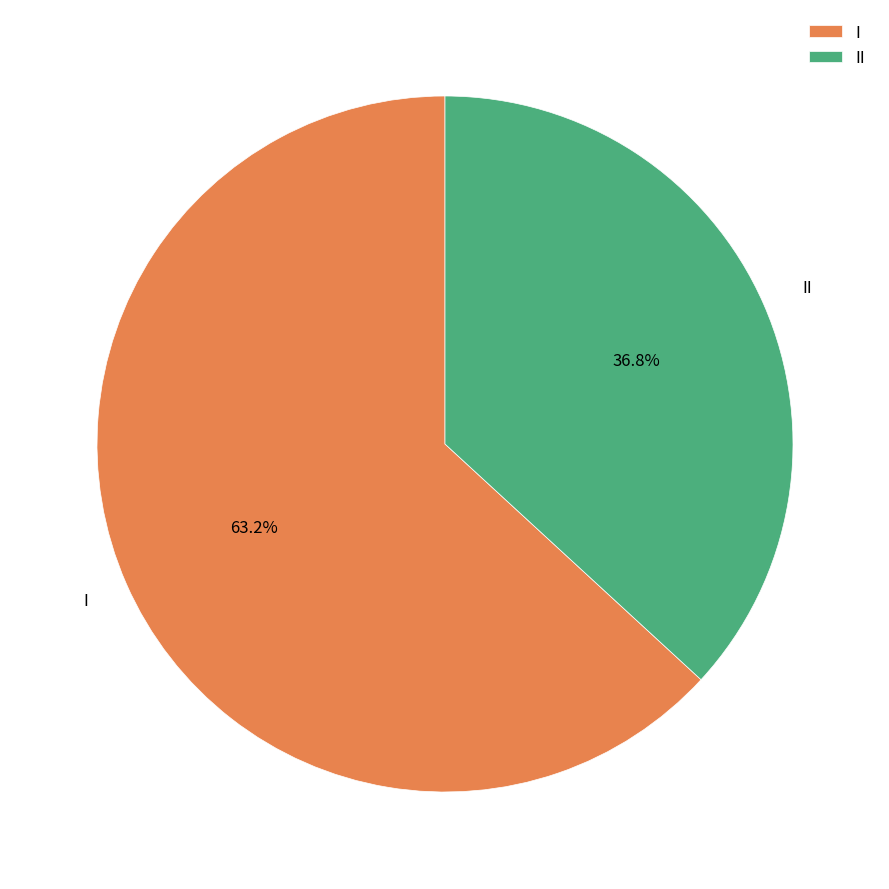

How many segments does this pie chart have?

2